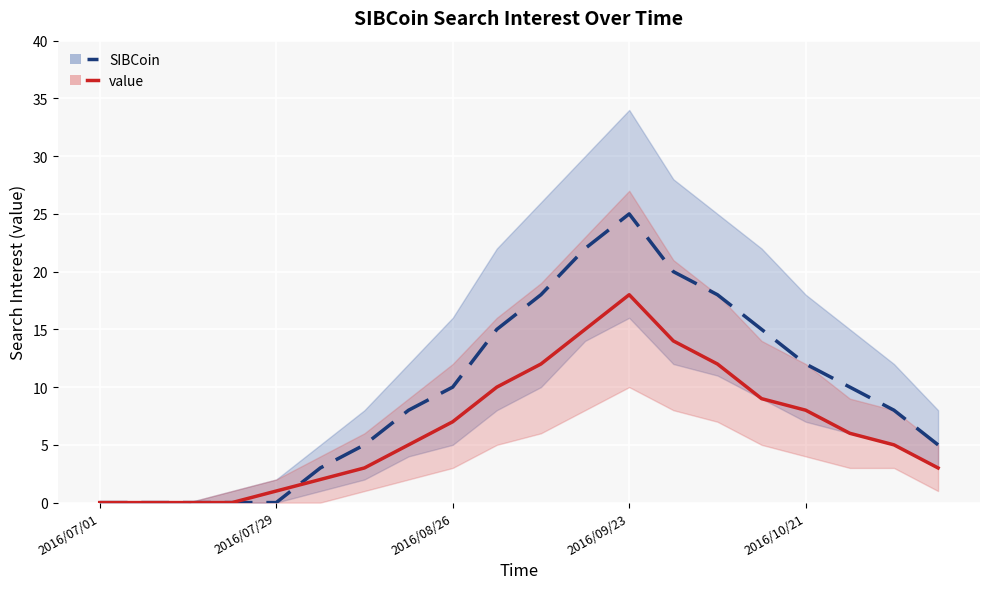

How many positive values does the value series have?

16